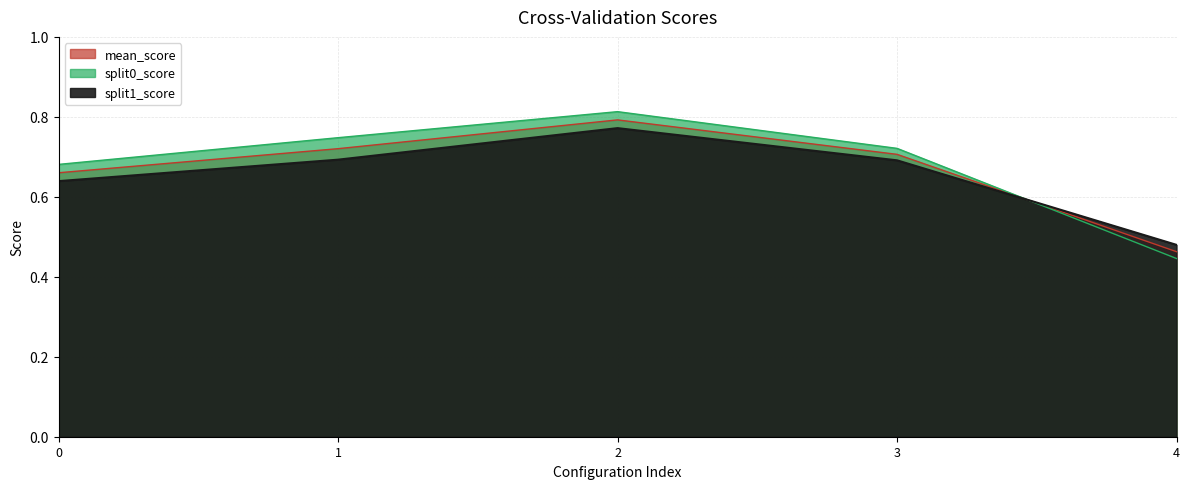

What is the value of the split1_score point at the 1st from the left?

0.6